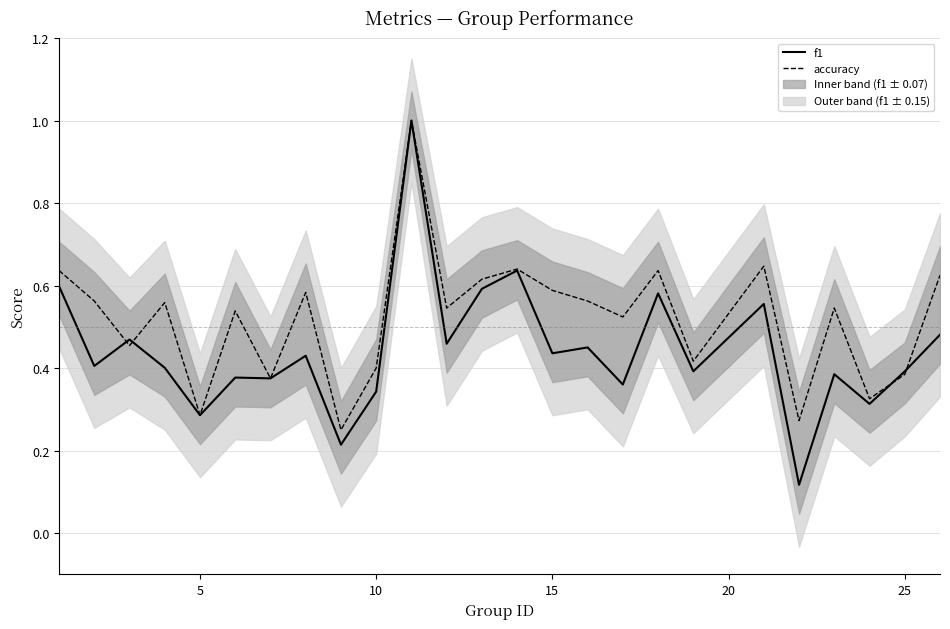

Is it true that accuracy equals 1.1 at 13?

False